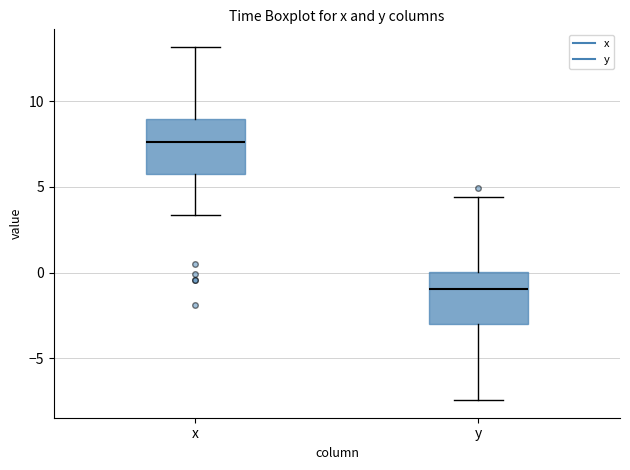

Reading left to right, transcribe this box plot: for each box, give where its median line is, the range the box spans, and where its two whiskers end, as read against the y-axis. The values are not printed on the chart, so give them approximately, as read against the axis.

x: median 7.5, box 5.5 to 9.0, whiskers 3.5 to 13.0
y: median -1.0, box -3.0 to 0.0, whiskers -7.5 to 4.5